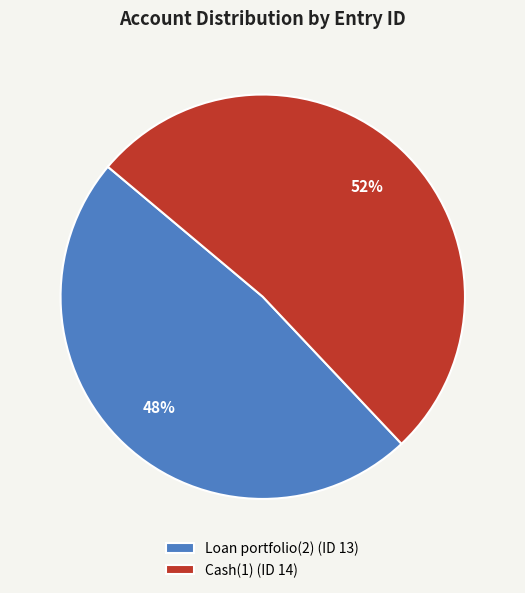

Is the sum of Cash(1) and Loan portfolio(2) greater than half?

Yes